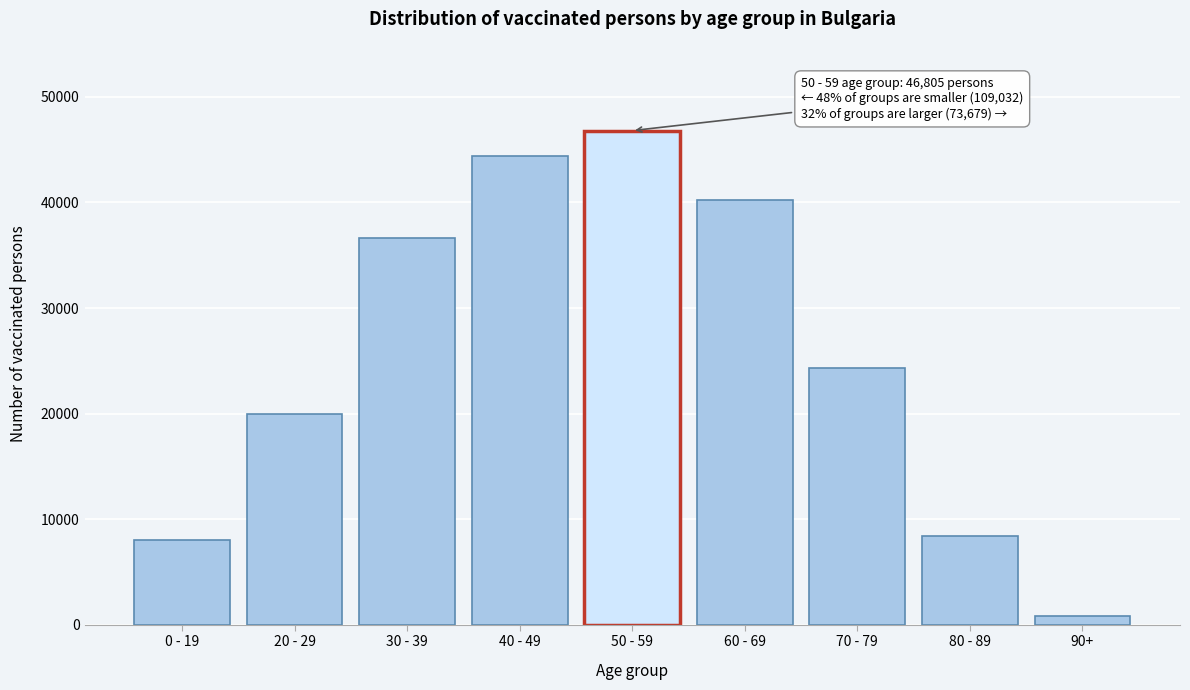

Reading right to left, list all the values displayed in this chart.

788	8375	24303	40213	46805	44370	36618	19979	8065